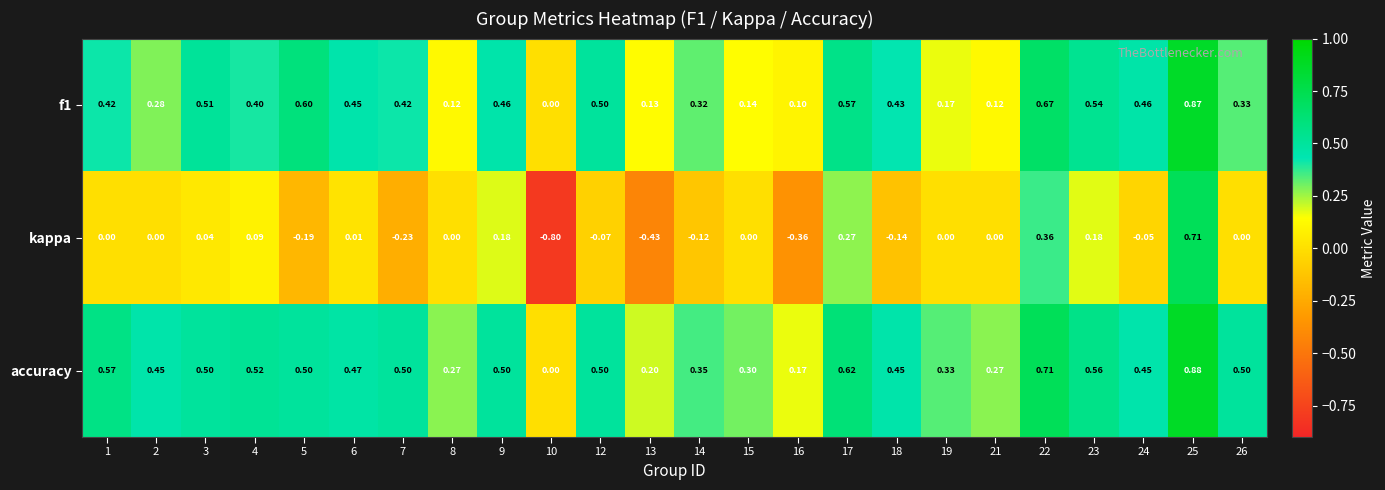

How many categories are shown in the chart?

24